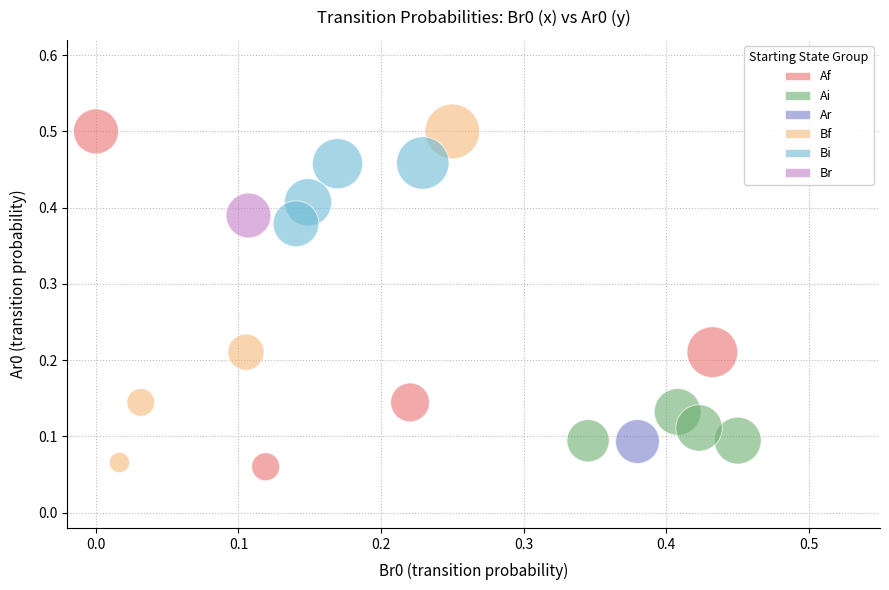

What are all the series names shown in the legend?

Af, Ai, Ar, Bf, Bi, Br